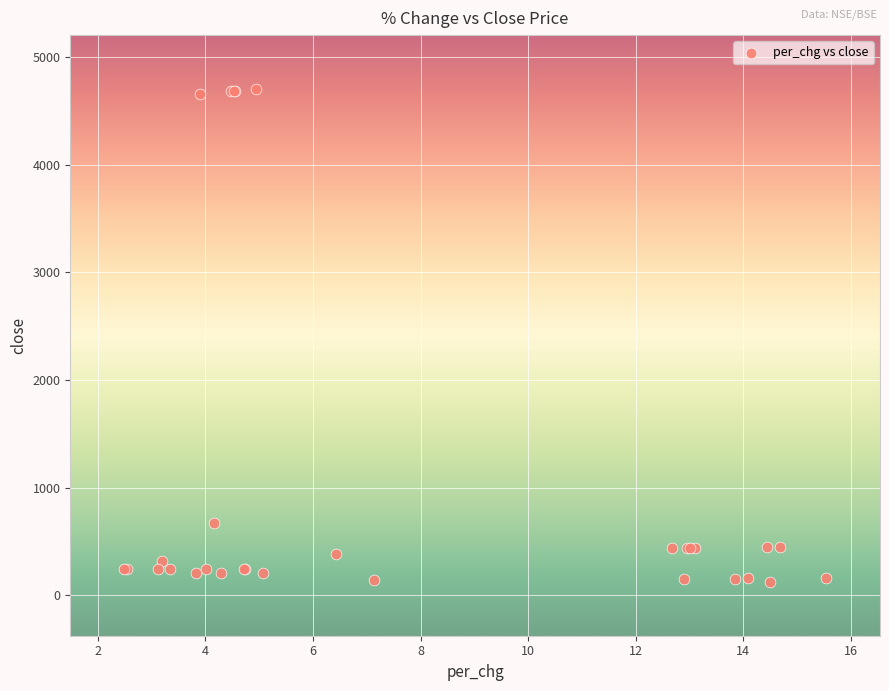

What Y value in the scatter plot is closest to 2414?

668.6